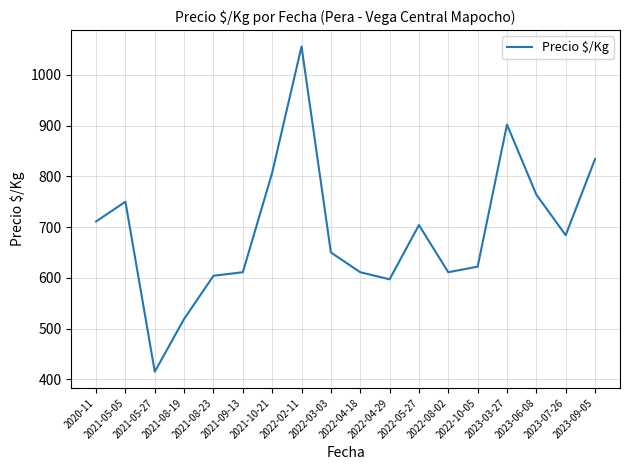

How many interior local peaks (higher than both neighbors) does the data have?

4